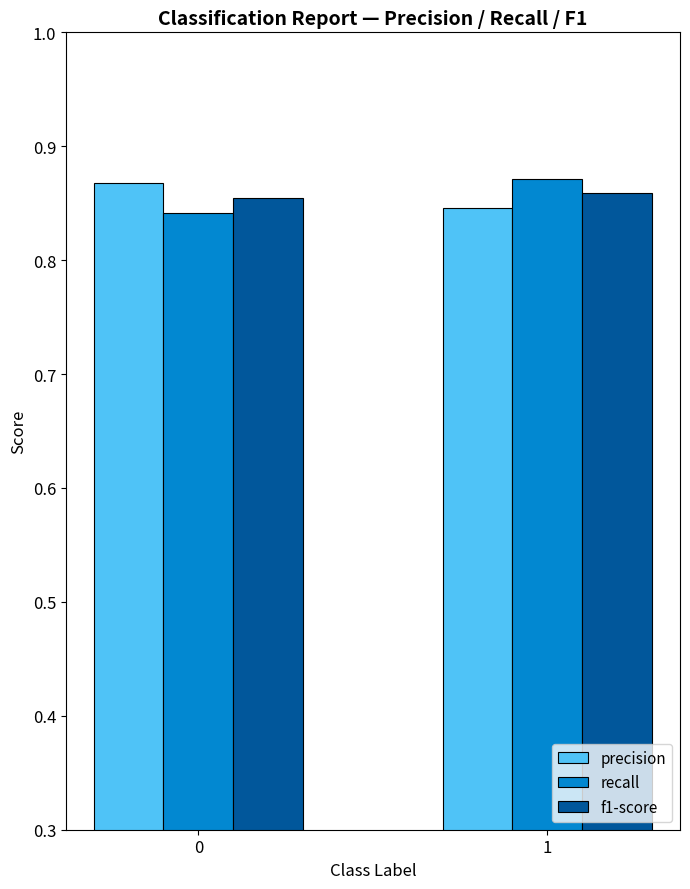

How many categories are shown in the chart?

2